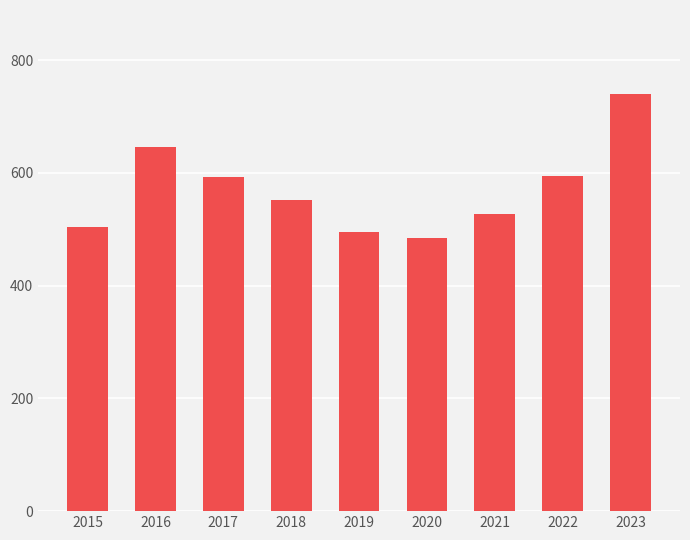

Read the value at 2019.

496